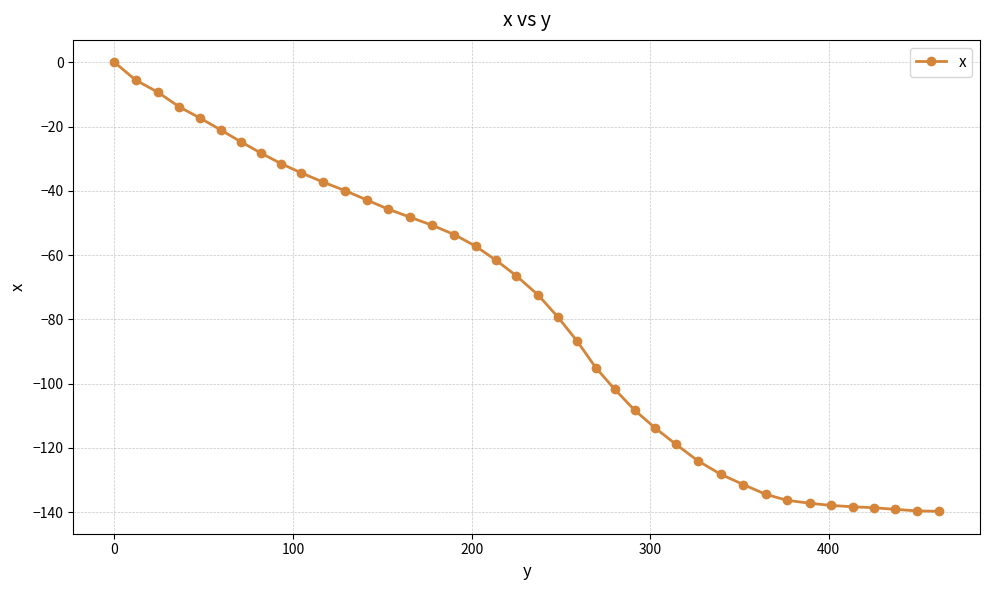

What is the value of the 18th point from the left?

-57.2